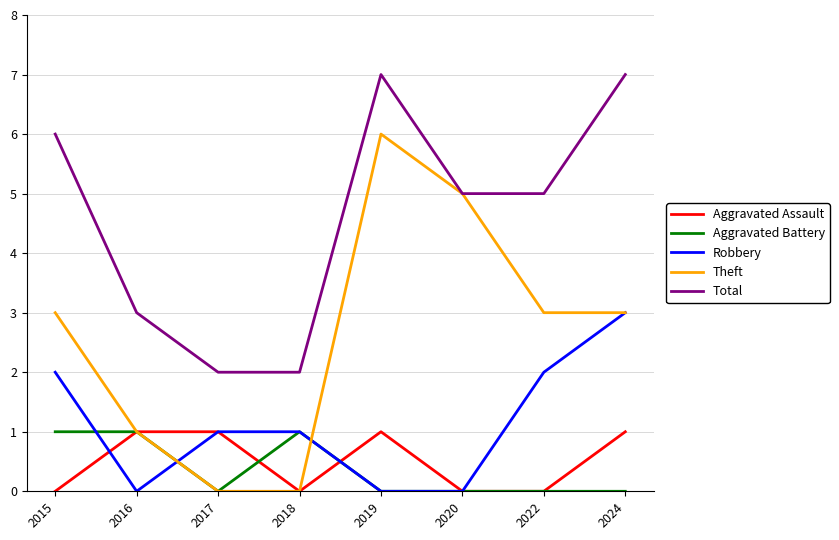

What is the maximum value for Robbery?

3